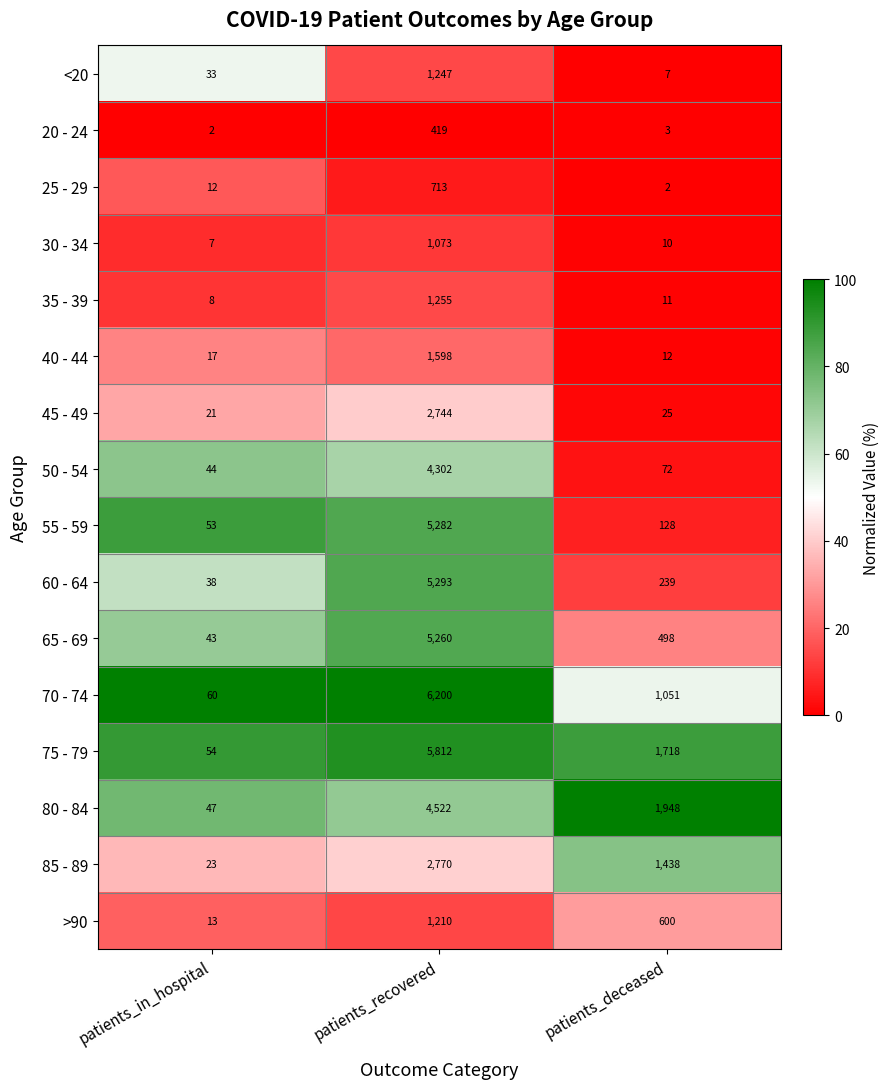

Where is 45 - 49 nearest to the value 1382?

patients_deceased